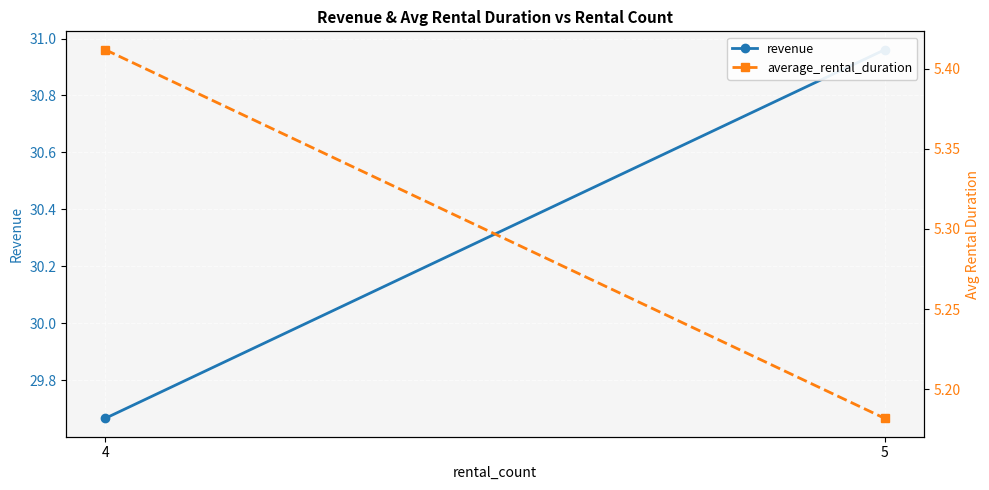

How many lines are shown in the chart?

2